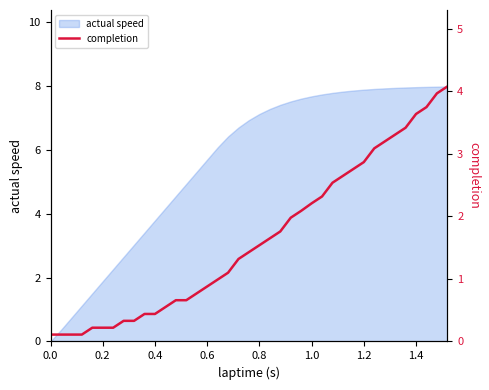

What is the smallest value displayed?

0.1